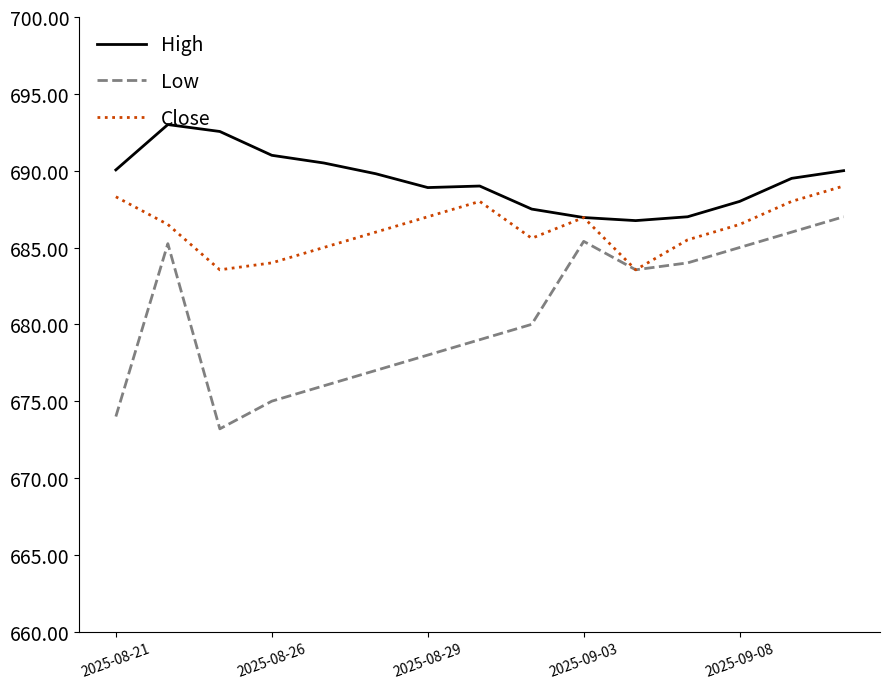

What is the maximum value shown in the chart?

693.0